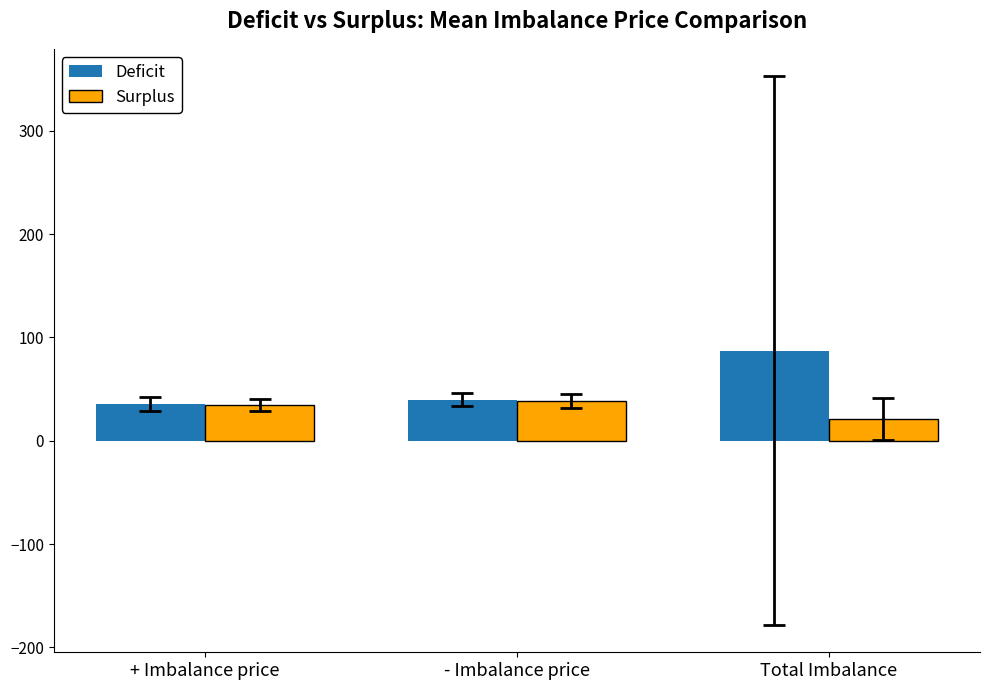

Which category has the highest value across all series?

Total Imbalance